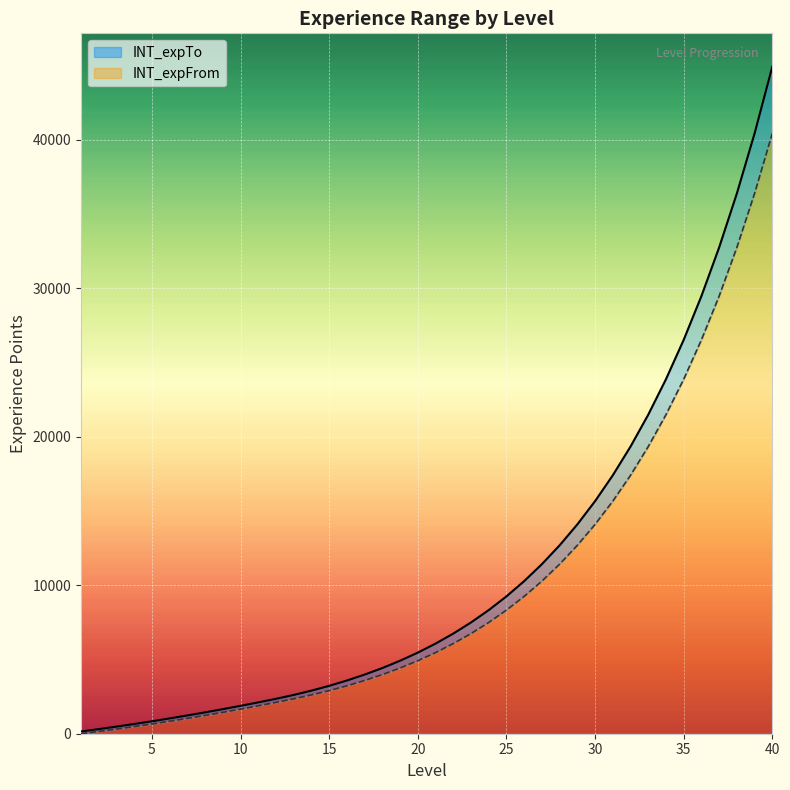

The INT_expTo series shows 29475 at 36. True or false?

True